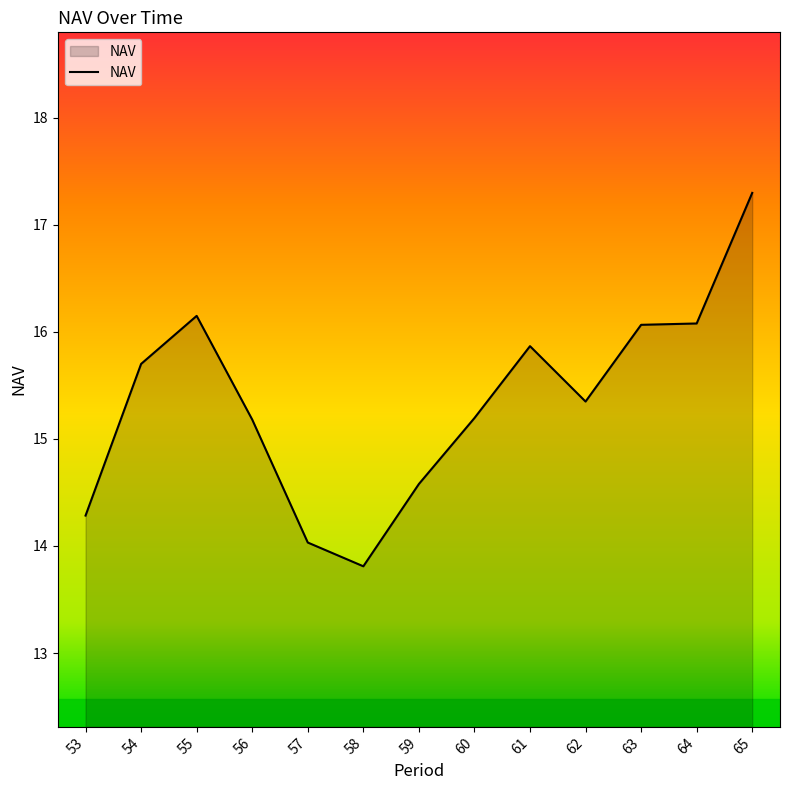

What is the difference between the values at 59 and 65?

2.7